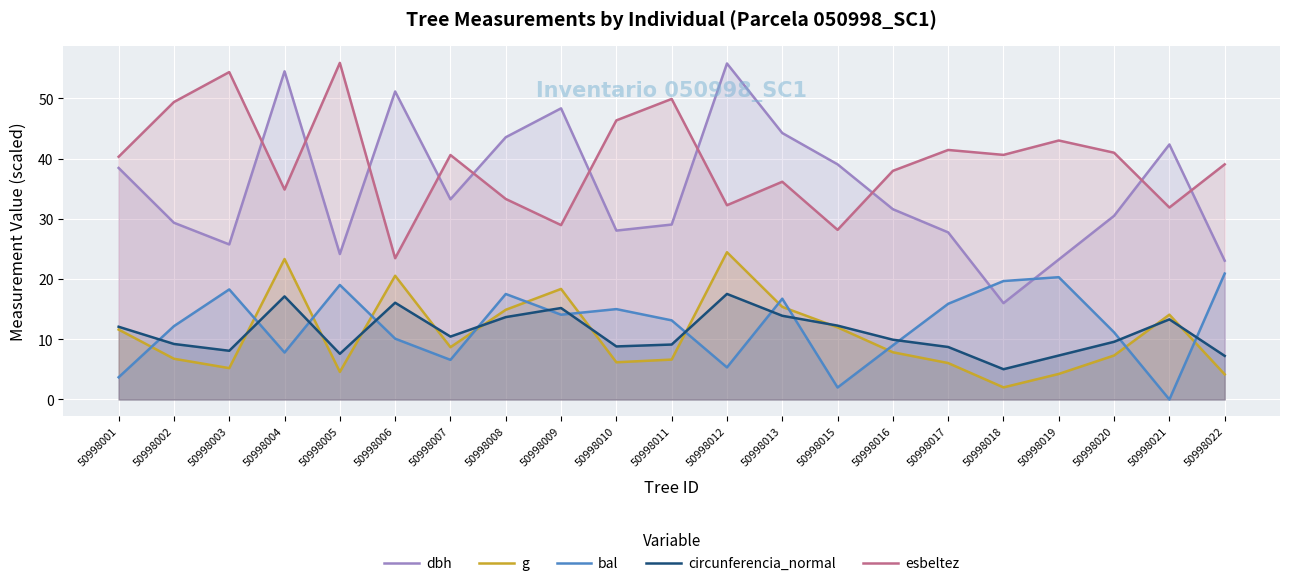

In g, how many points are lower than both neighbors (excluding endpoints)?

5